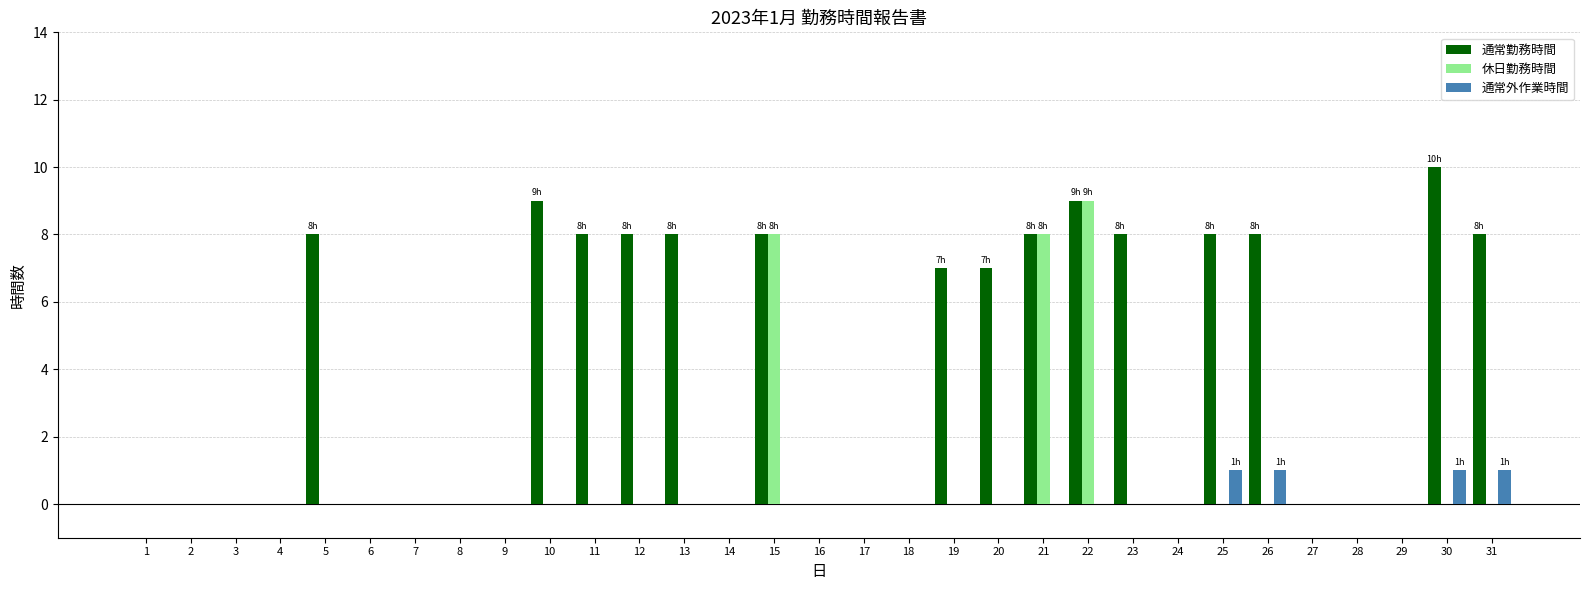

Which category has the highest value in the 通常勤務時間 series?

30